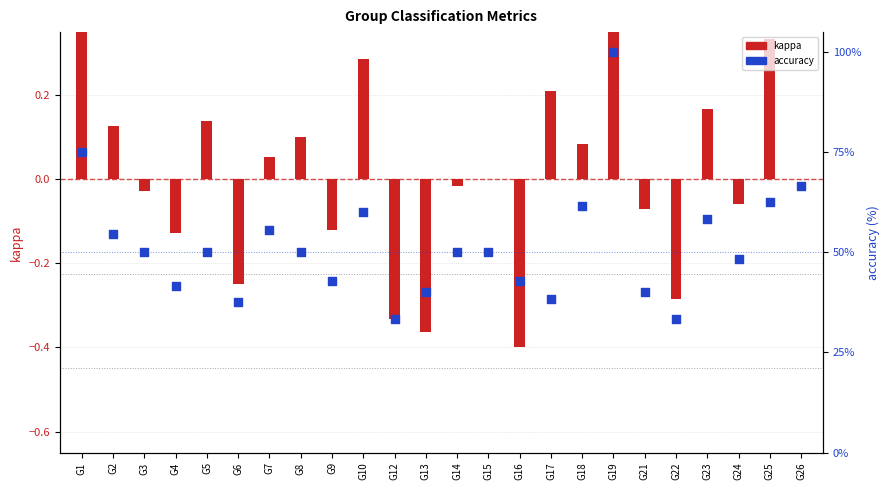

Is the value of accuracy at G26 greater than the value of kappa at G14?

Yes